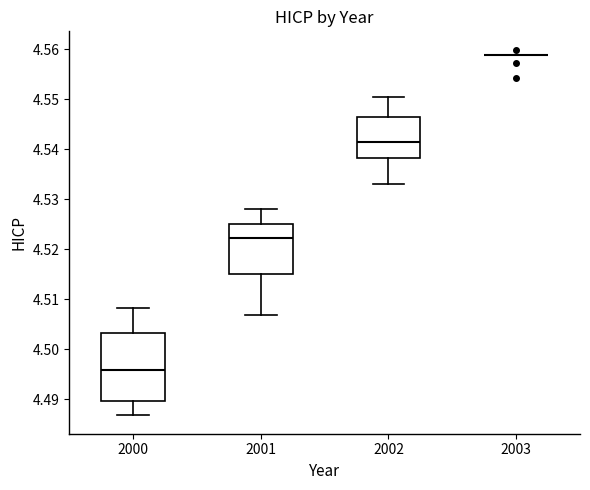

Which box is the tallest, from its lower edge to its upper edge?

2000